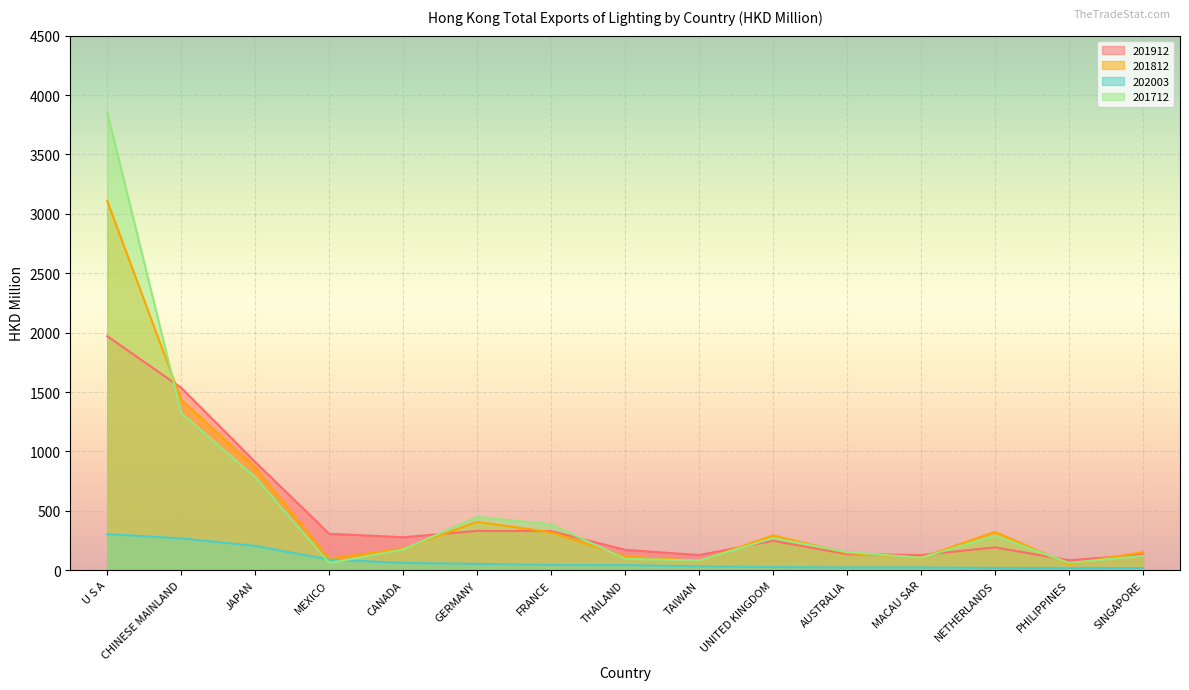

What is the average value of the 201712 series?

547.0